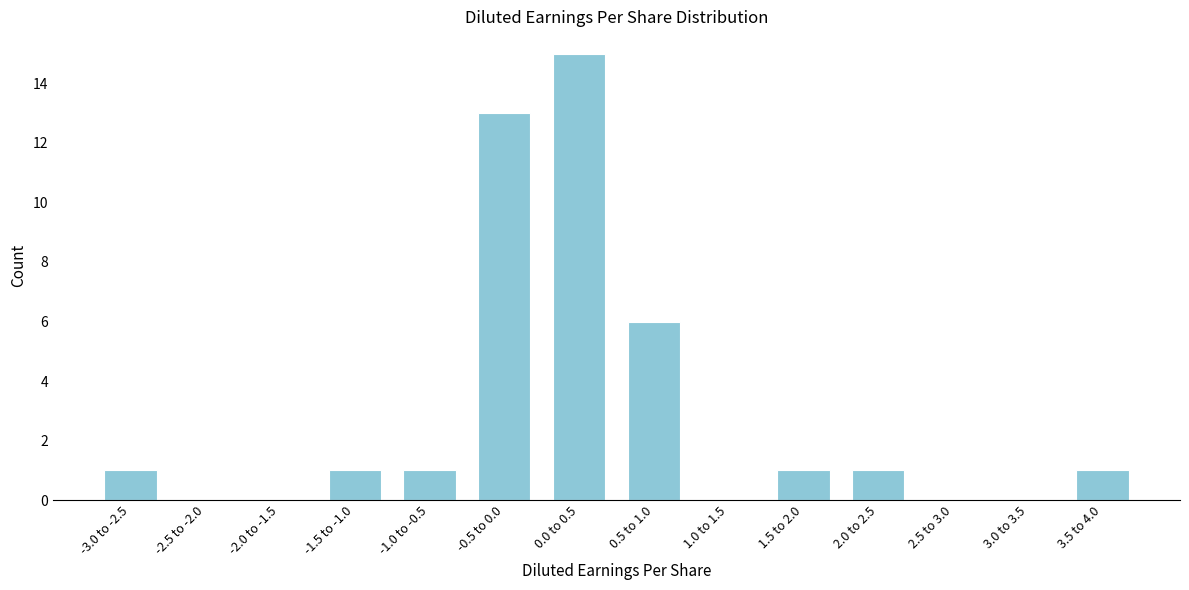

Reading left to right, transcribe all the data shown in this chart.

-3.0 to -2.5=1	-2.5 to -2.0=0	-2.0 to -1.5=0	-1.5 to -1.0=1	-1.0 to -0.5=1	-0.5 to 0.0=13	0.0 to 0.5=15	0.5 to 1.0=6	1.0 to 1.5=0	1.5 to 2.0=1	2.0 to 2.5=1	2.5 to 3.0=0	3.0 to 3.5=0	3.5 to 4.0=1